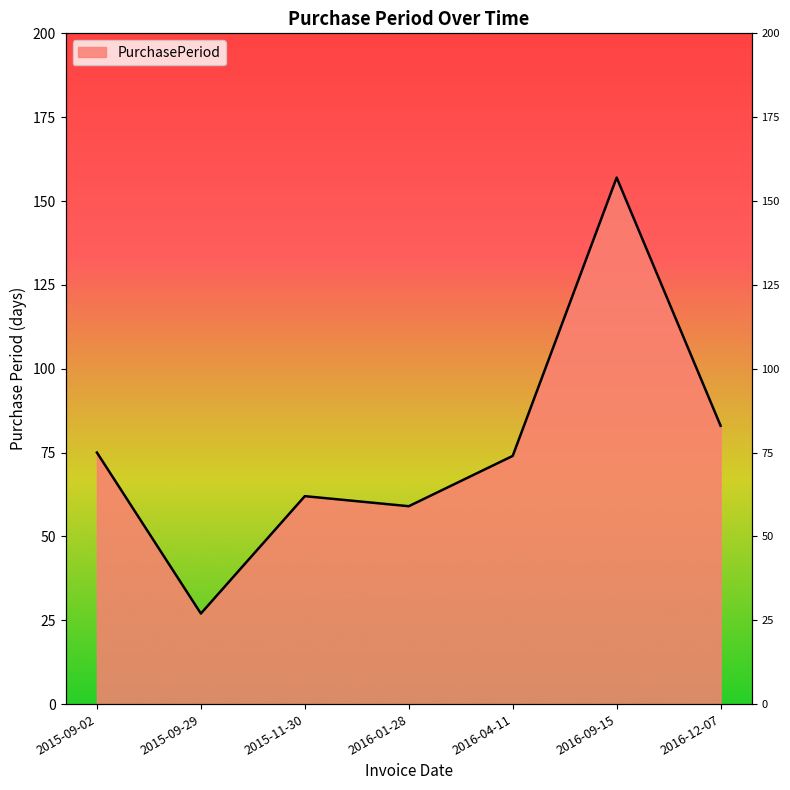

What position from the left is 2016-12-07?

7